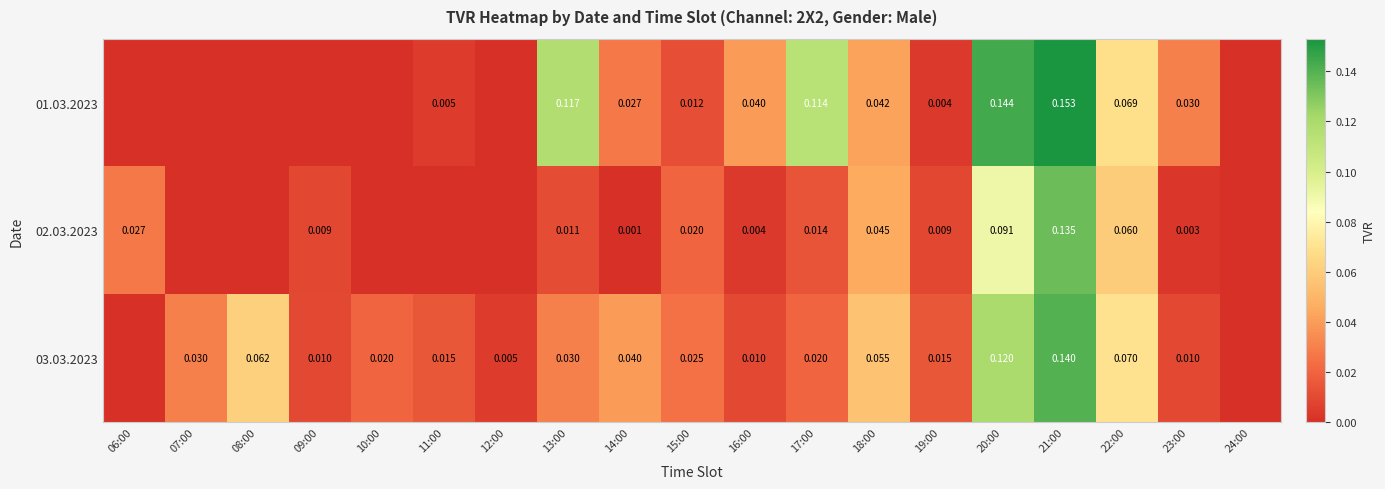

At which label is 03.03.2023 closest to 0?

06:00